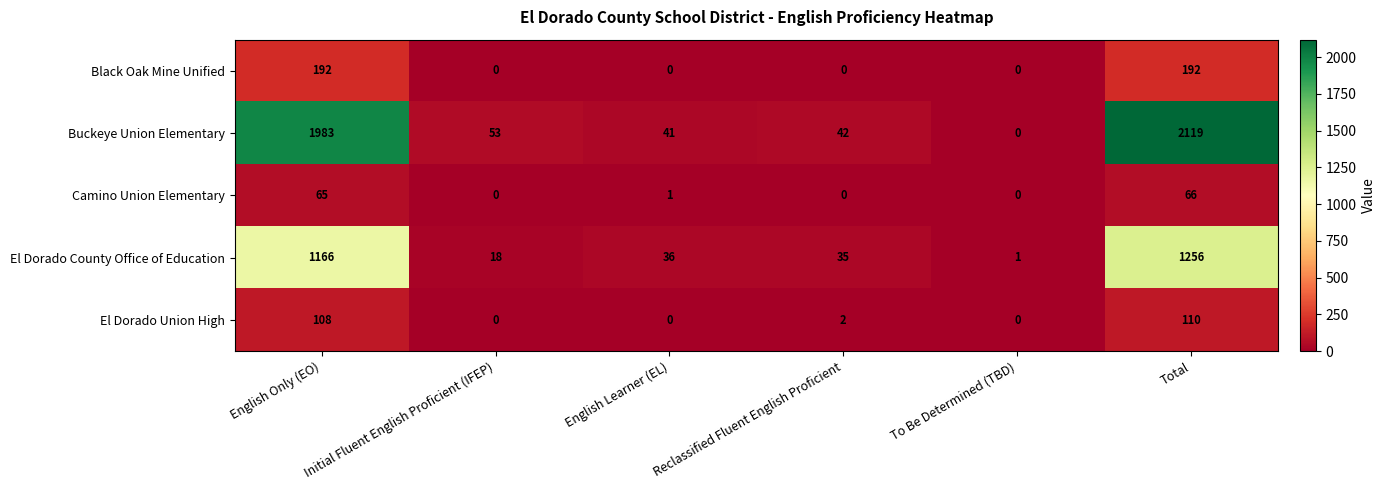

What is the difference between the maximum and second lowest values in the El Dorado County Office of Education series?

1238